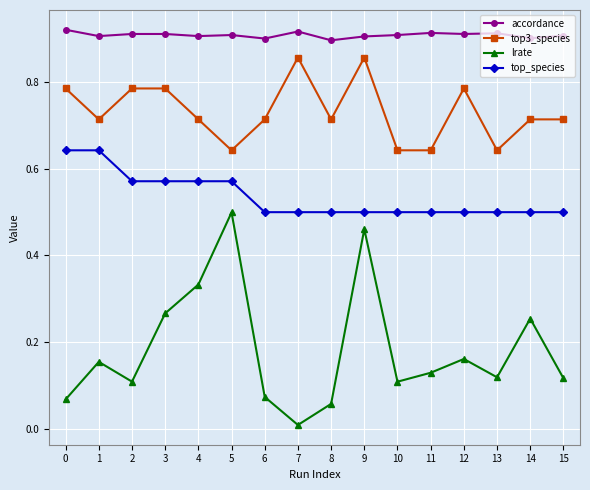

How many lines are shown in the chart?

4